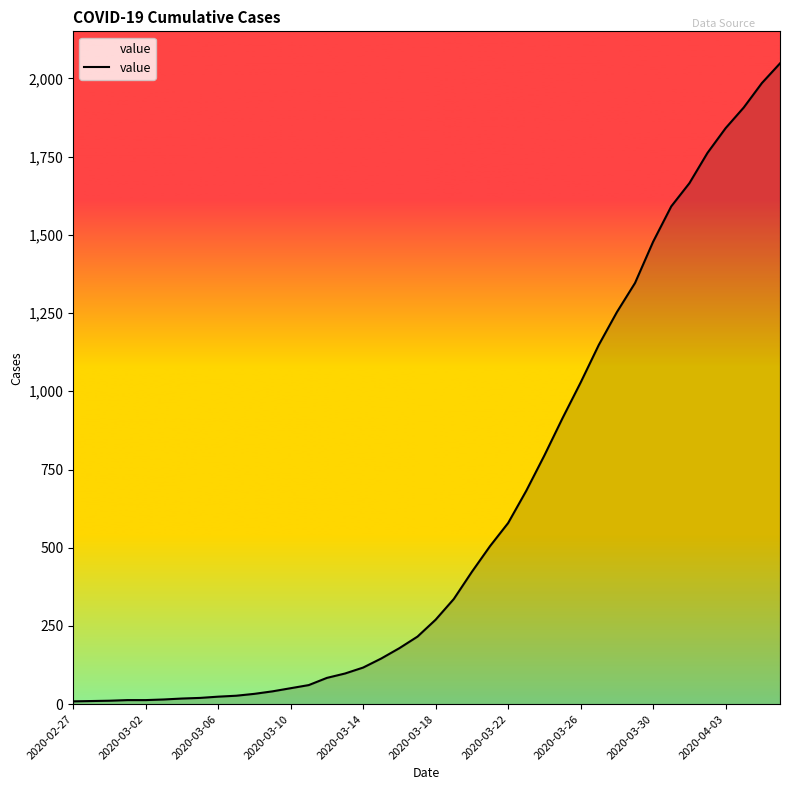

What is the greatest value displayed?

2048